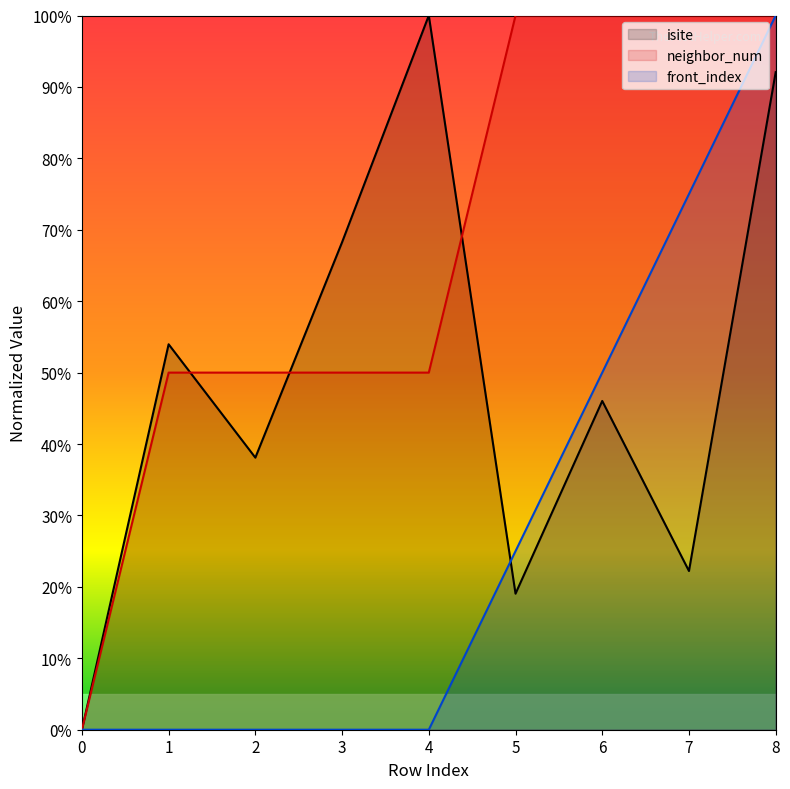

How many values in isite are above zero?

8